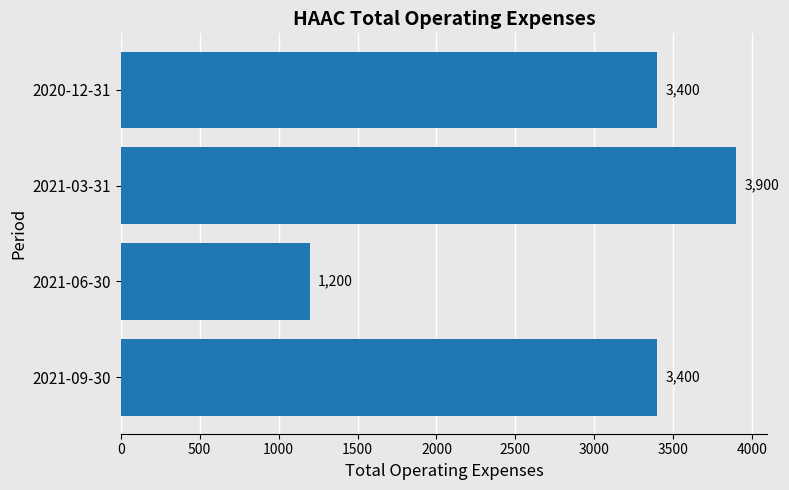

The chart shows a value of 1200 at 2021-06-30. True or false?

True